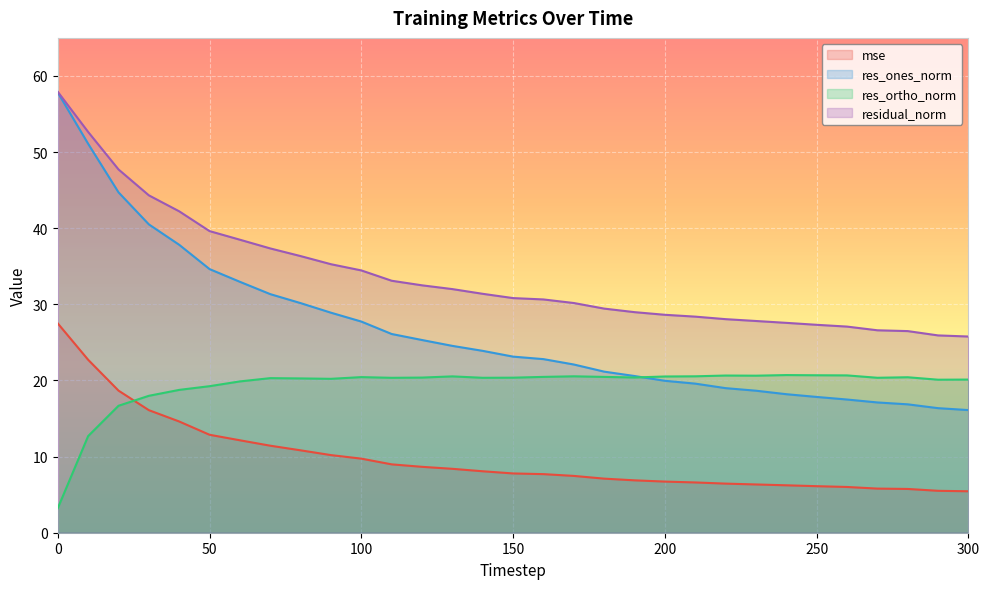

At which label is mse closest to 16?

30